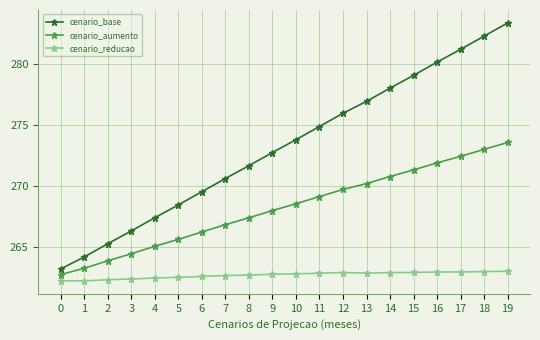

Which series has the largest range (max minus min)?

cenario_base